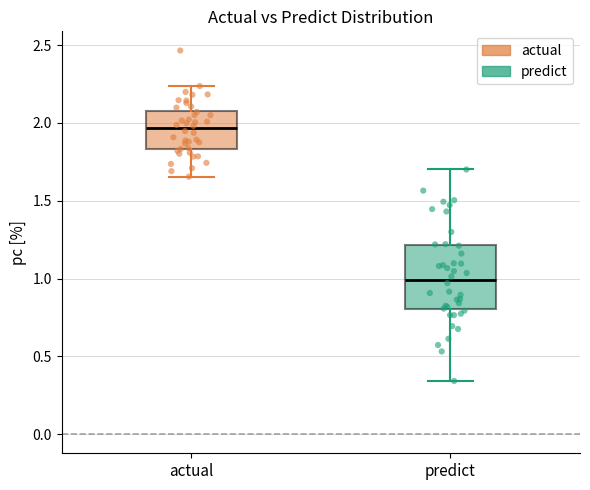

Which box's median line is the highest?

actual